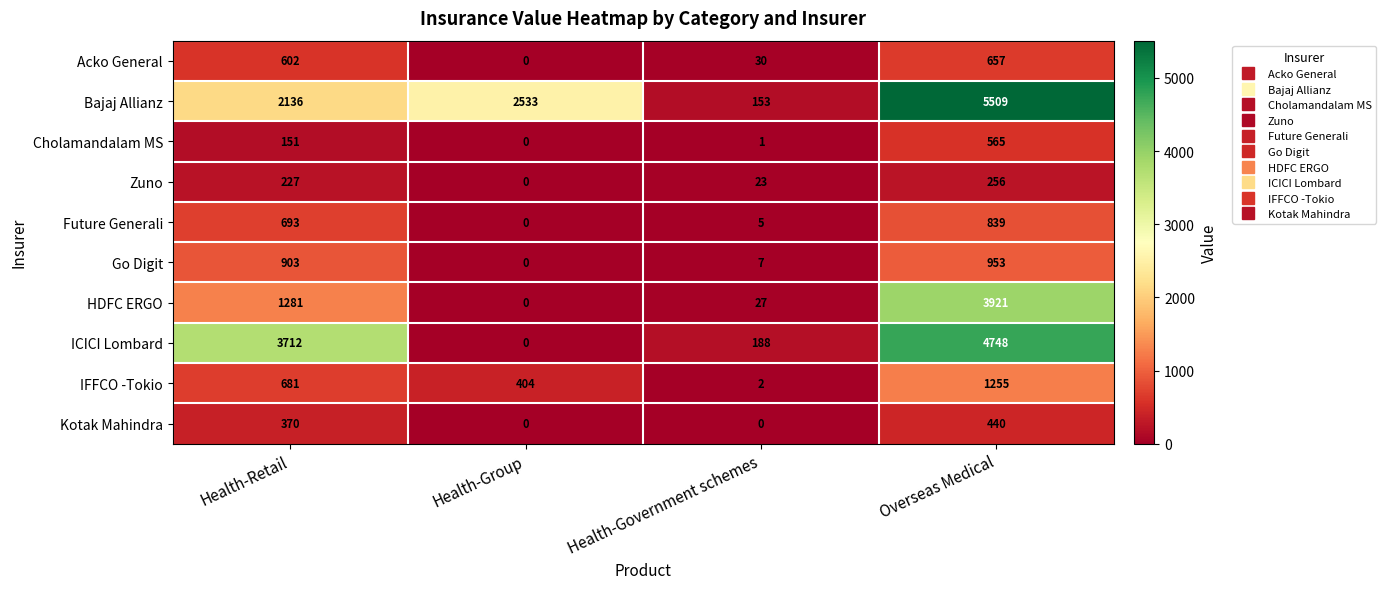

Which series has the largest range (max minus min)?

Bajaj Allianz